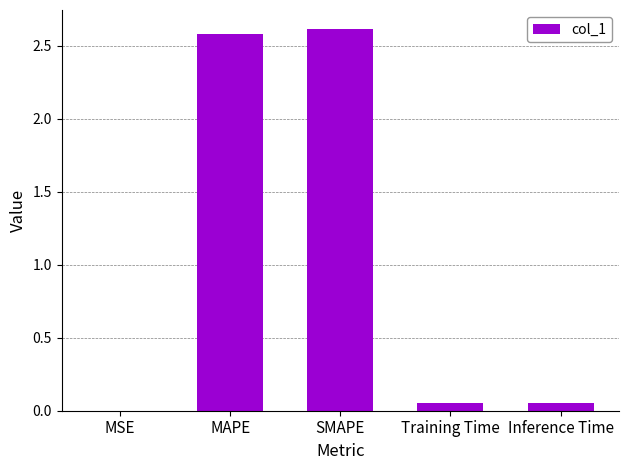

What is the change in value from MSE to MAPE?

+2.6